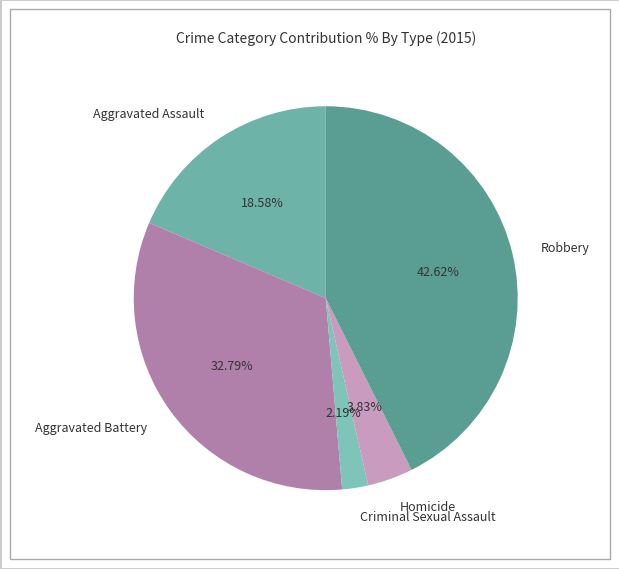

Which category has the biggest portion of the pie?

Robbery